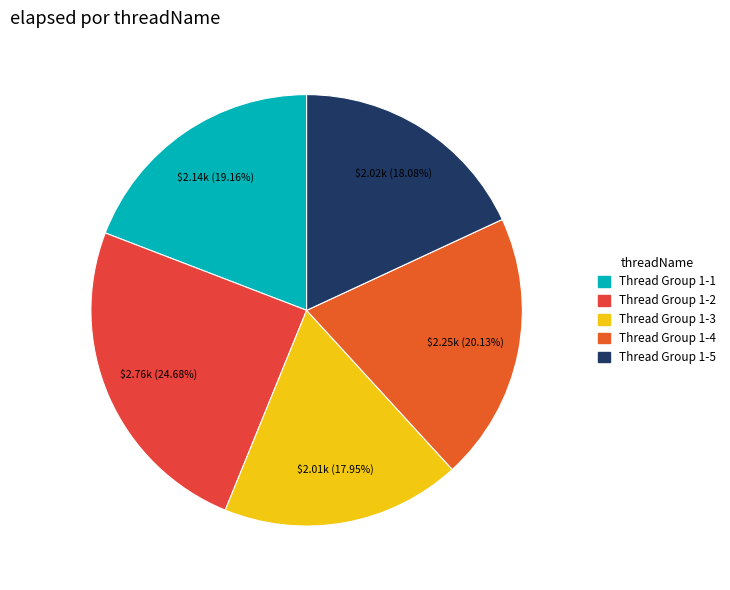

What percentage is NOT represented by Thread Group 1-3?

82.0%